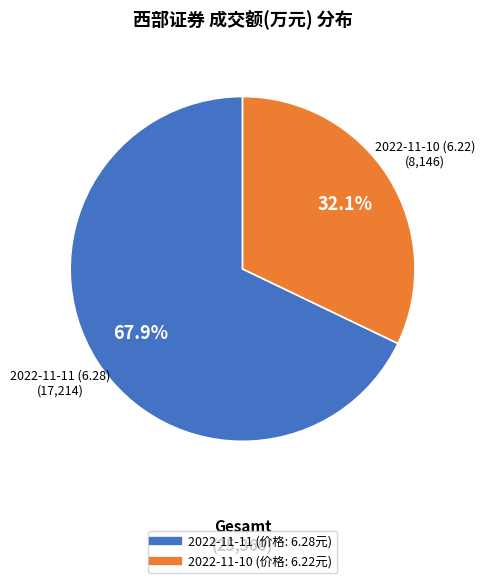

Is there a majority slice in this chart?

Yes